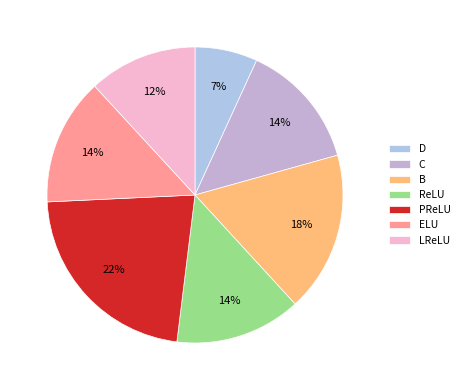

Rank the categories by value from lowest to highest.

D, LReLU, ReLU, C, ELU, B, PReLU